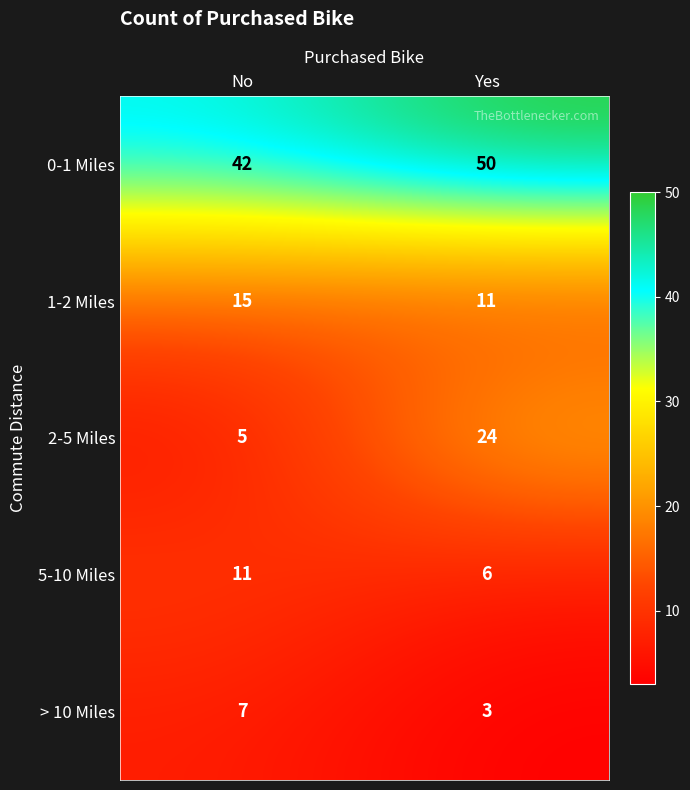

Reading left to right, transcribe all the data shown in this chart.

0-1 Miles: 42	50
1-2 Miles: 15	11
2-5 Miles: 5	24
5-10 Miles: 11	6
> 10 Miles: 7	3